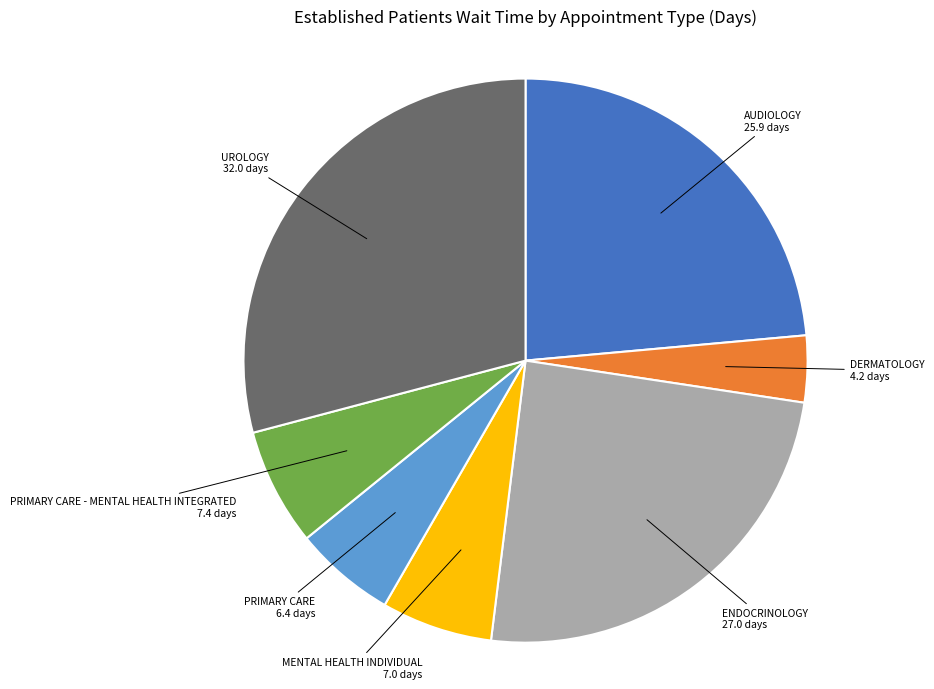

Is there any slice that represents more than half of the pie?

No